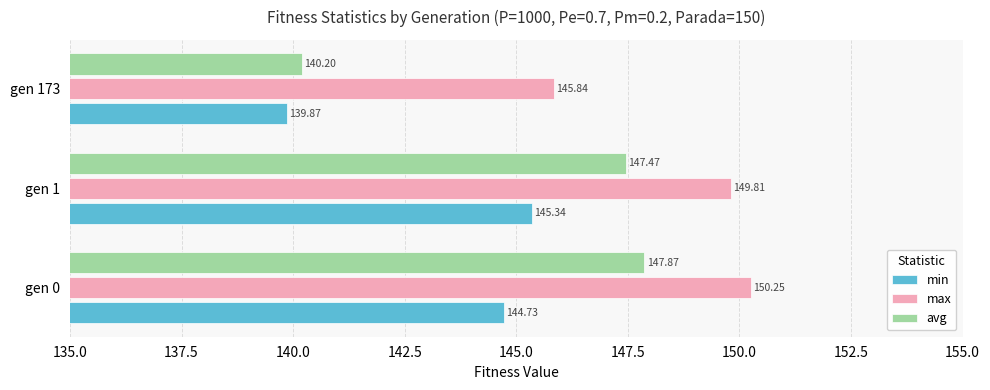

Which series changed the most between gen 0 and gen 1?

min